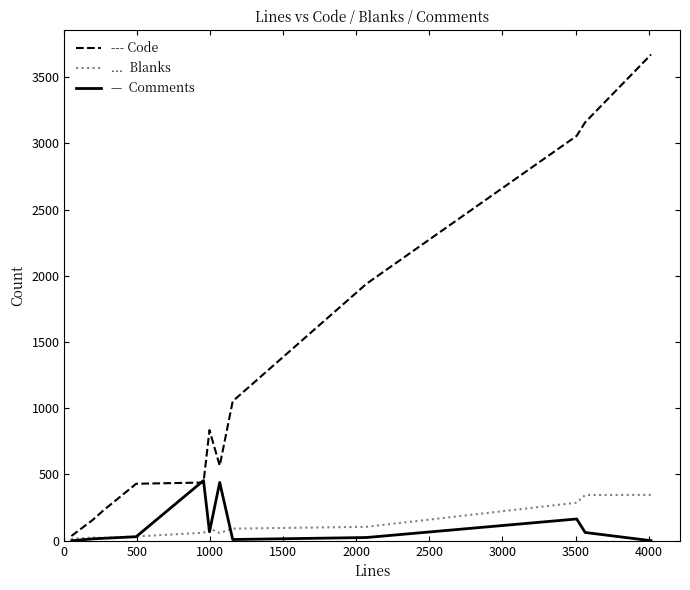

What is the greatest value displayed?

3671